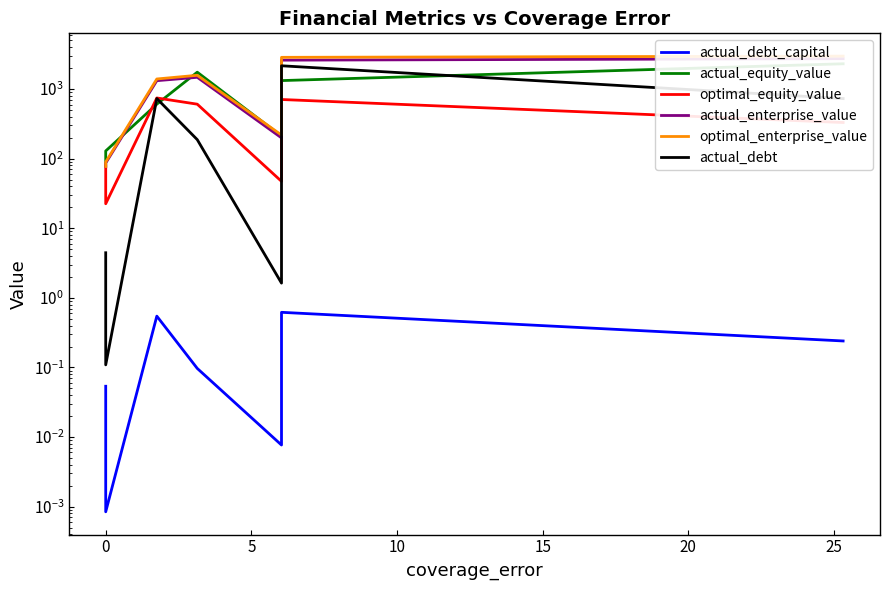

What is the difference between the maximum and minimum values in the actual_equity_value series?

2232.8